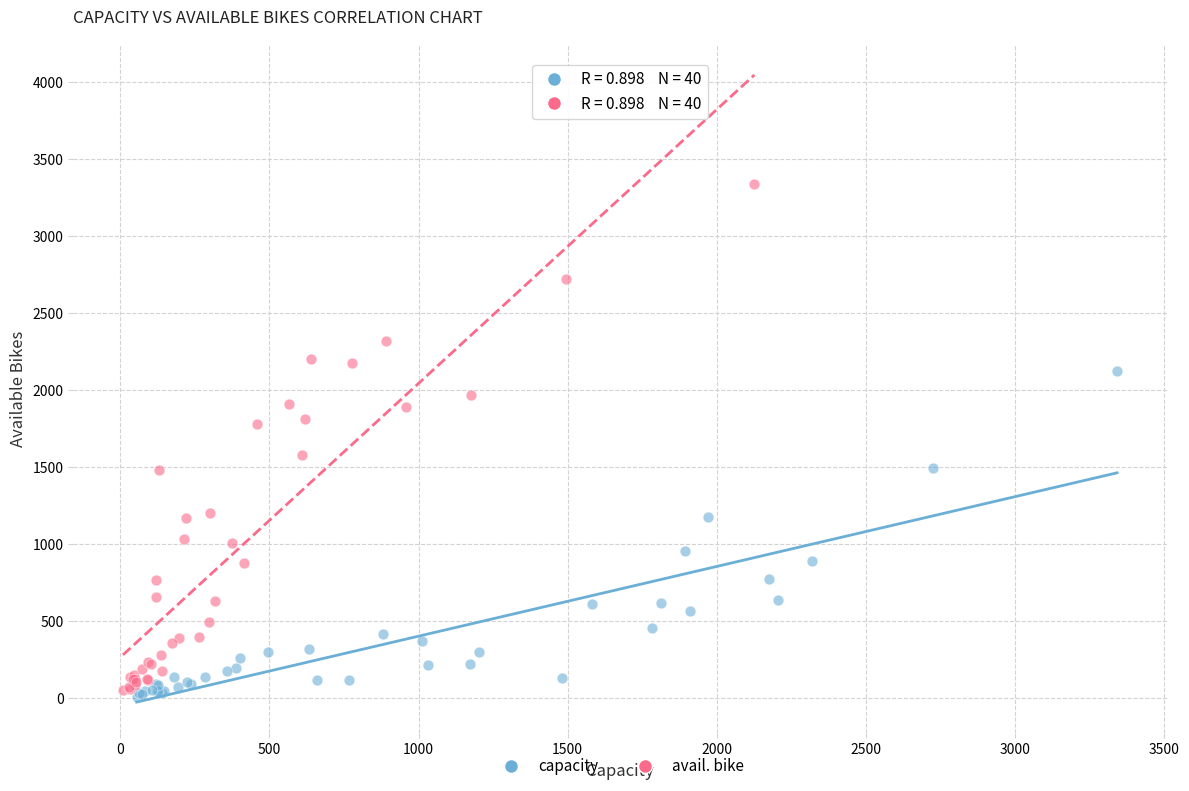

Which series contains the highest Y value?

avail. bike